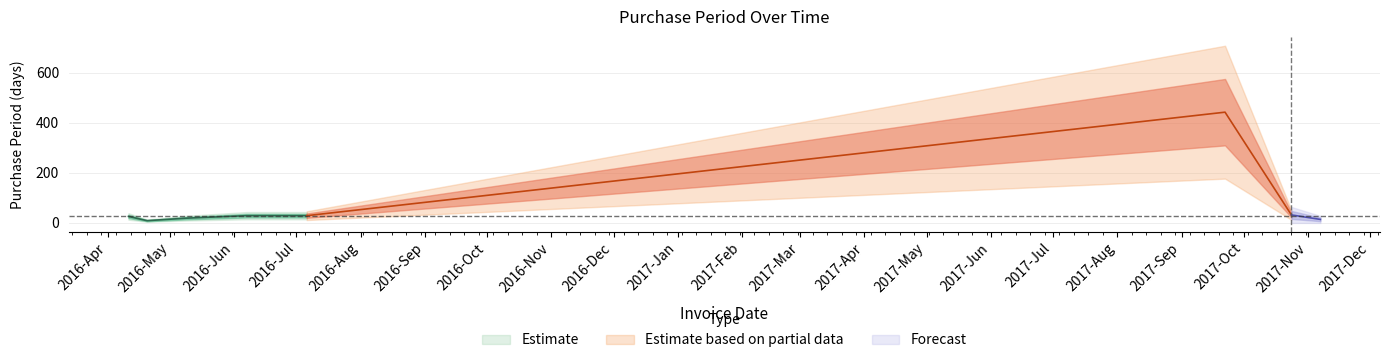

Where is the data nearest to the value 226?

2017-10-24